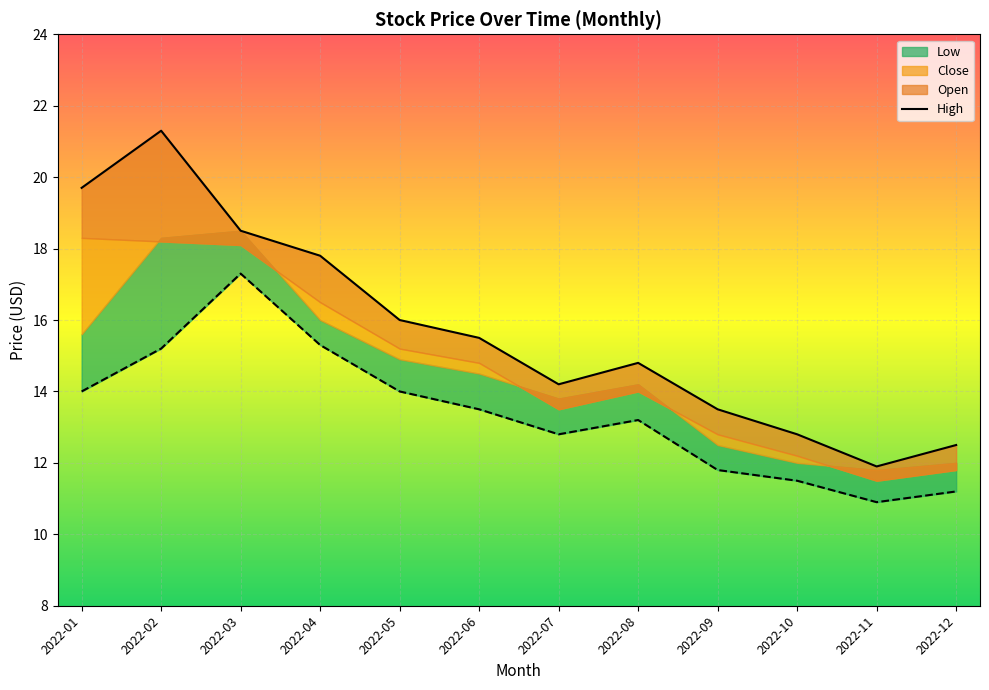

Where does the data first go above 15?

2022-01